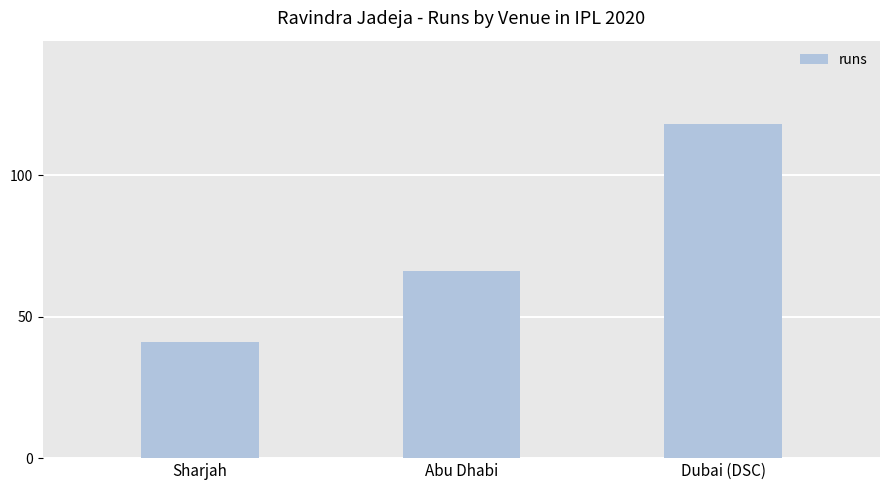

What is the value of the 3rd bar from the left?

118